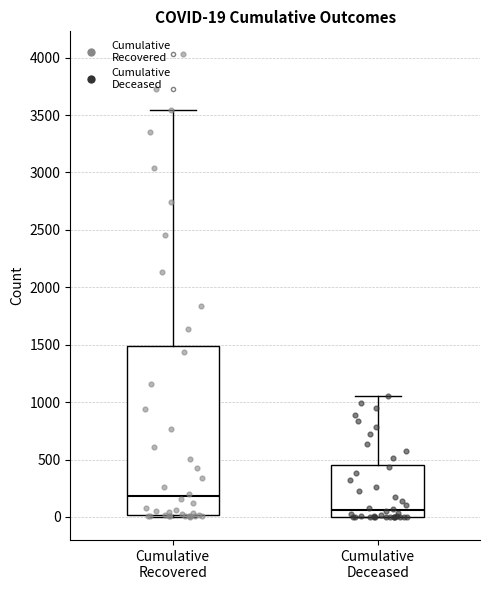

Which box has the highest median line?

Cumulative Recovered